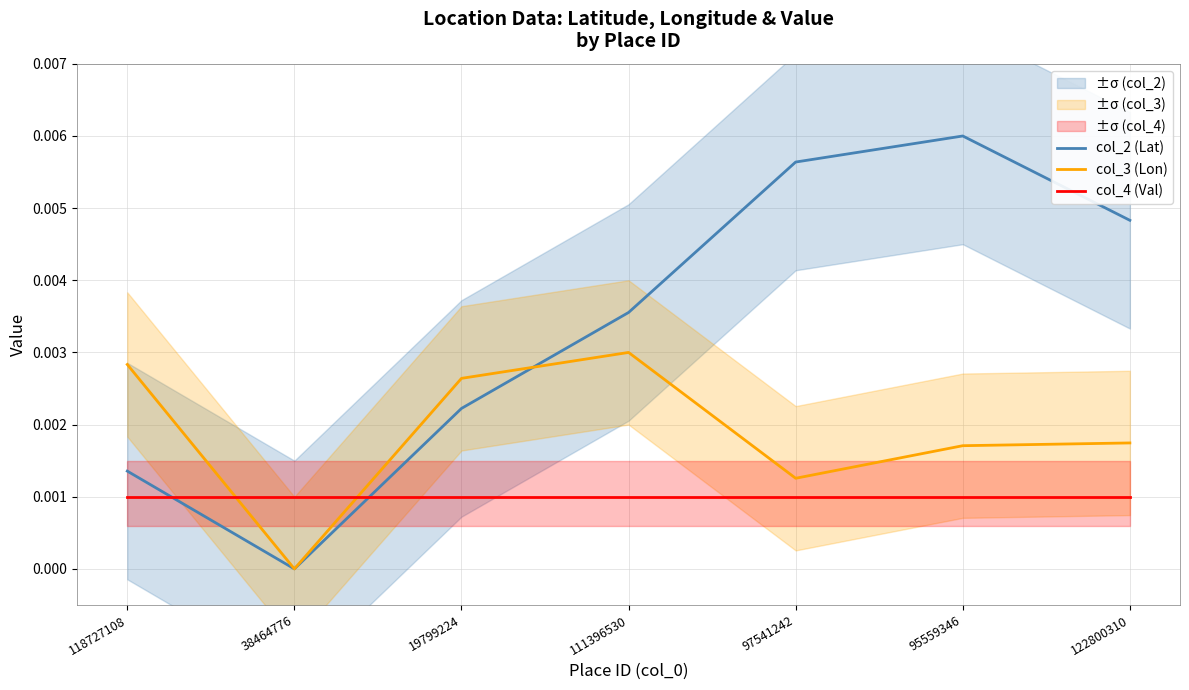

At which label does col_2 (Lat) reach its minimum?

38464776